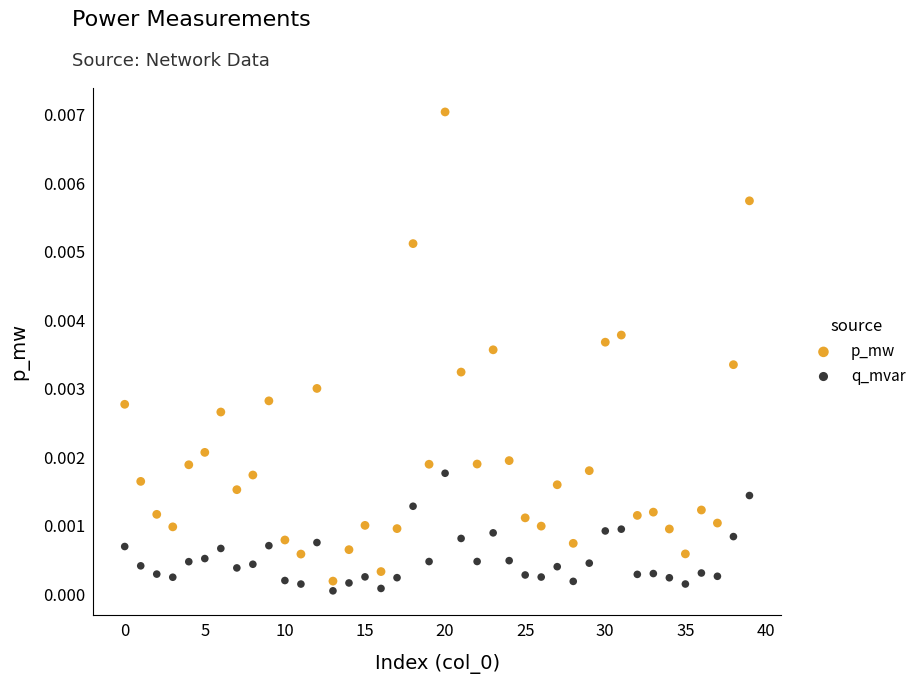

Which series has the widest spread of Y values?

p_mw